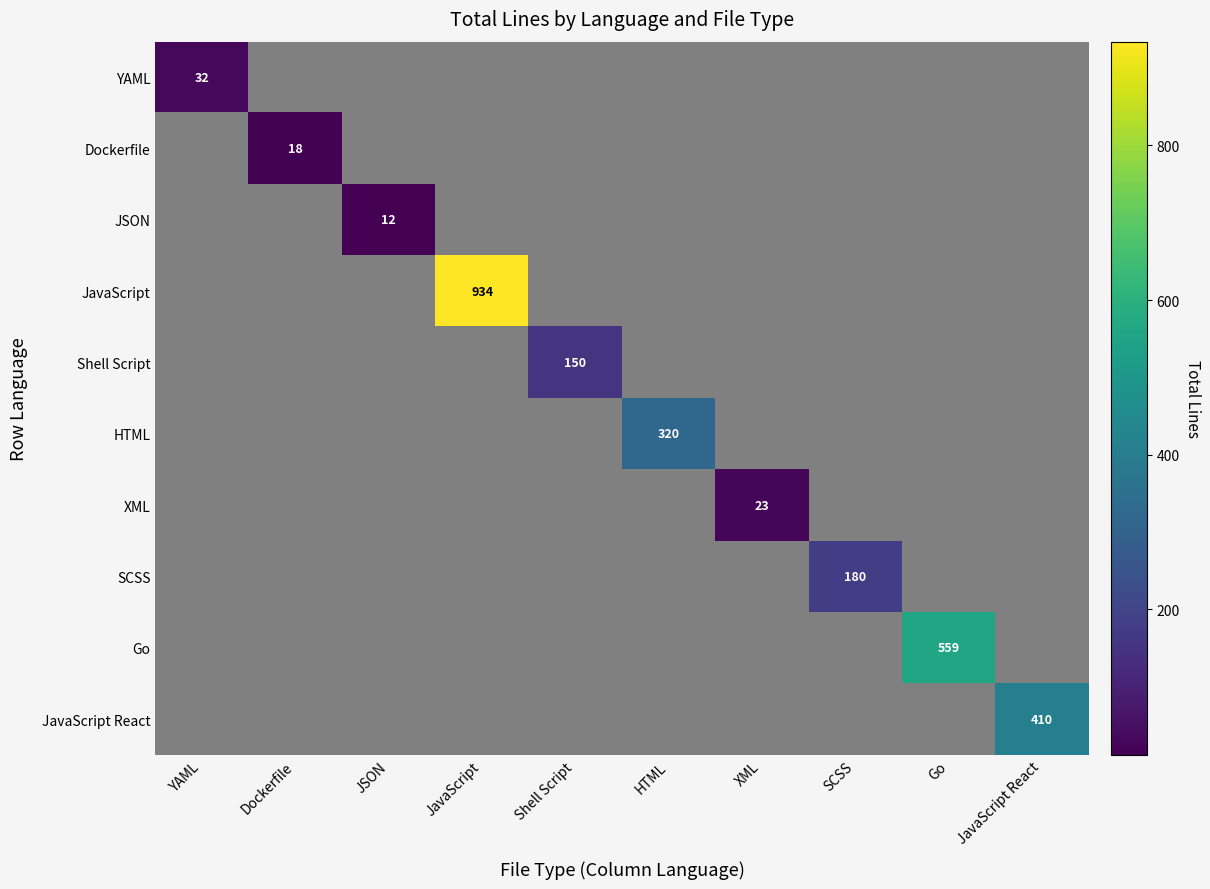

Which label corresponds to the smallest value in the chart?

JSON